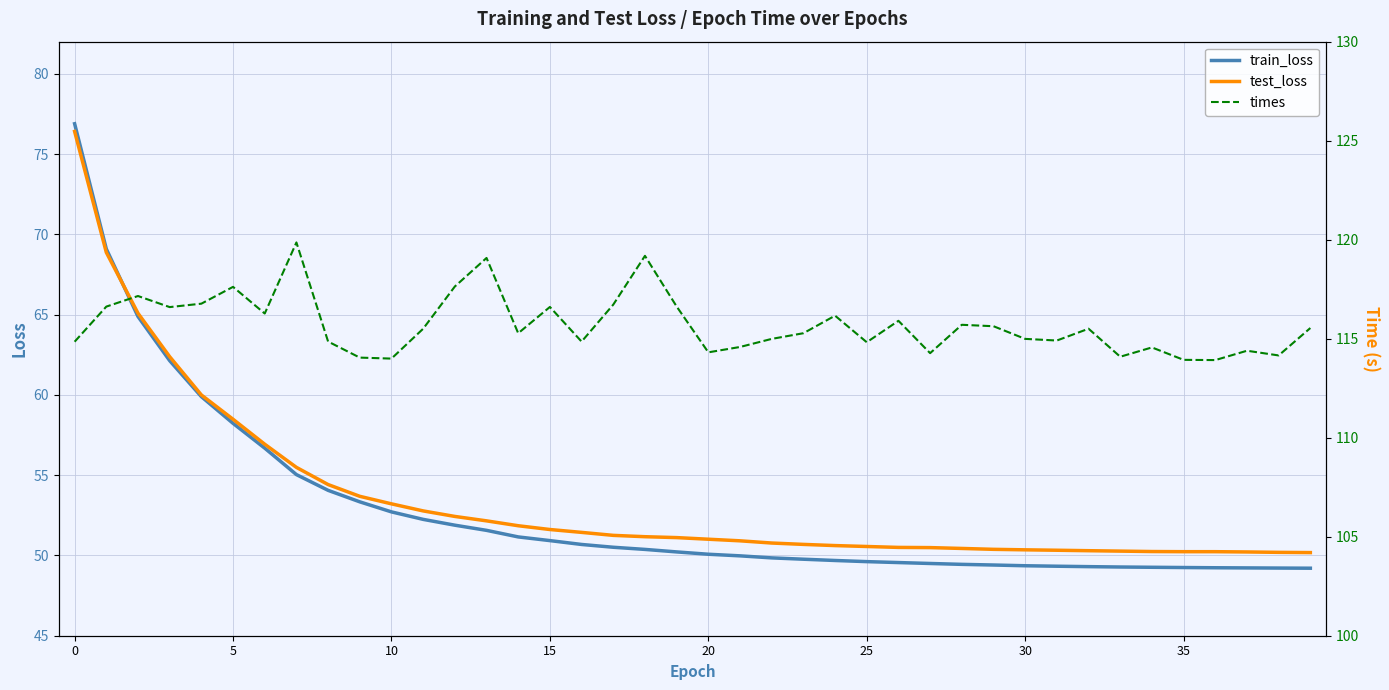

What is the greatest value displayed?

119.9